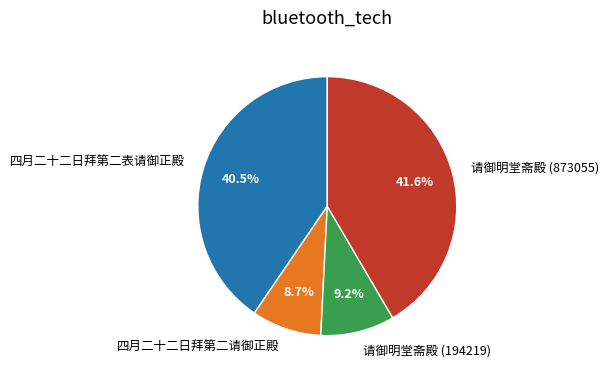

What percentage is the 四月二十二日拜第二请御正殿 slice, to the nearest percent?

9%